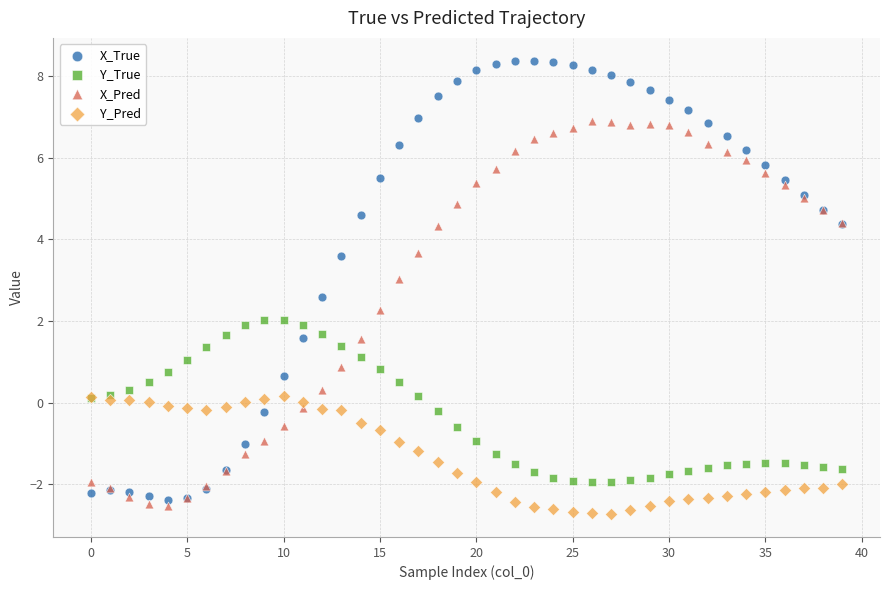

Which series contains the highest Y value?

X_True